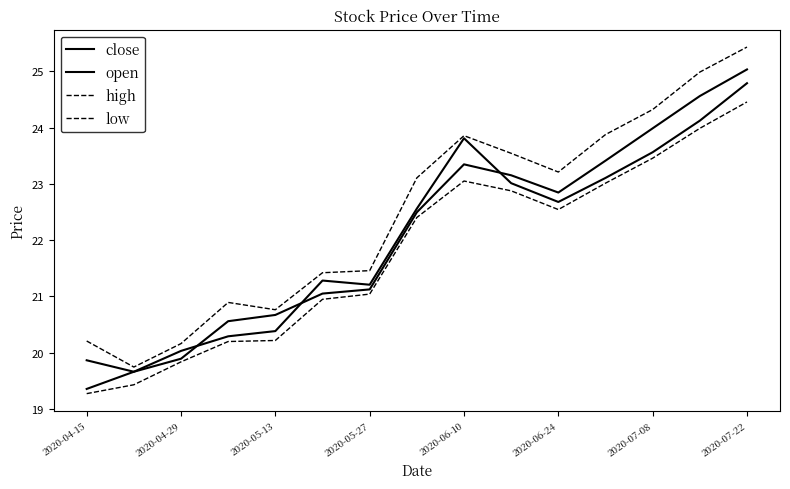

What is the difference between the maximum and minimum values in the low series?

5.2